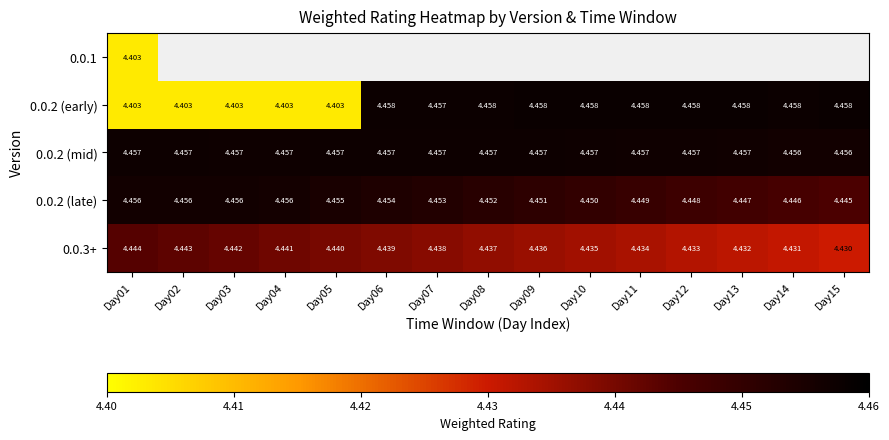

The 0.0.2 (late) series shows 4.5 at Day03. True or false?

True